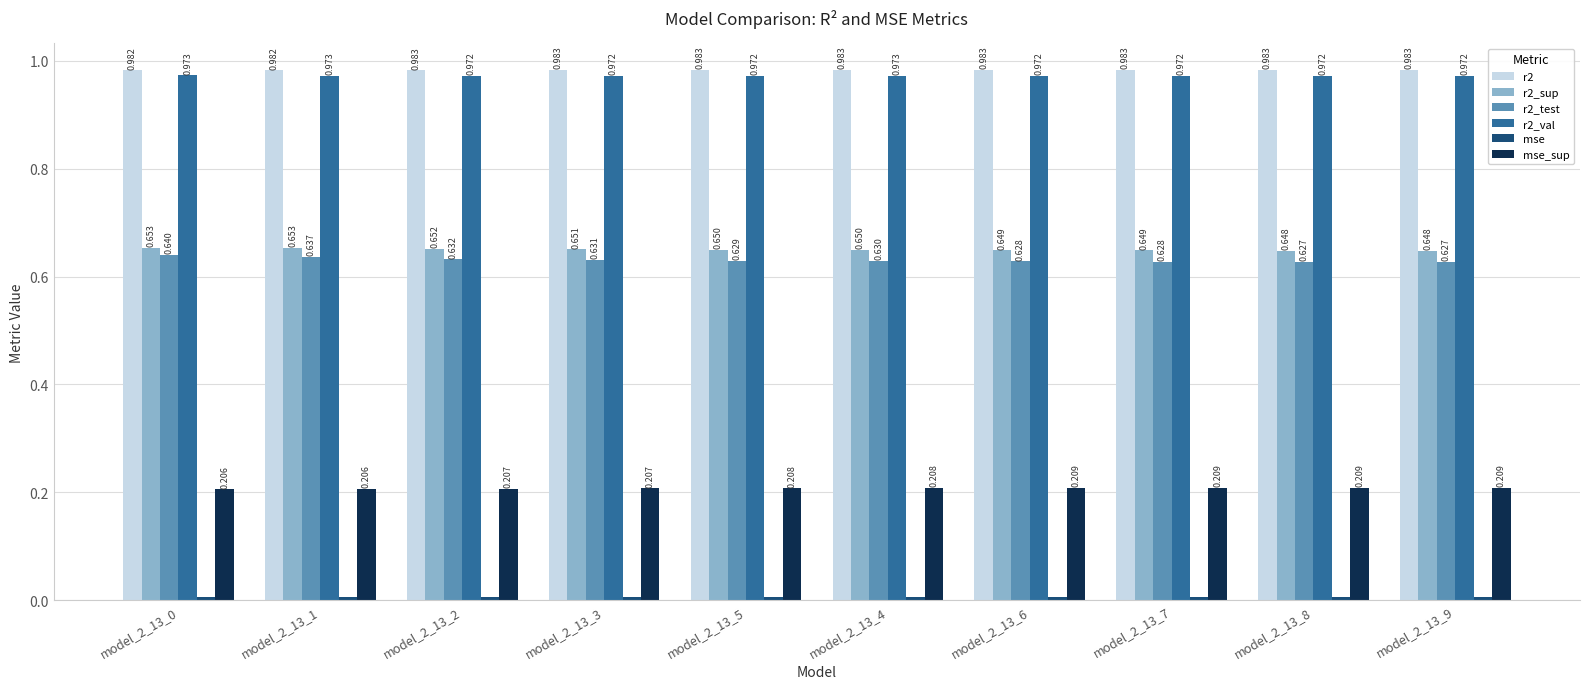

The value of mse at model_2_13_3 is 0.0. True or false?

False